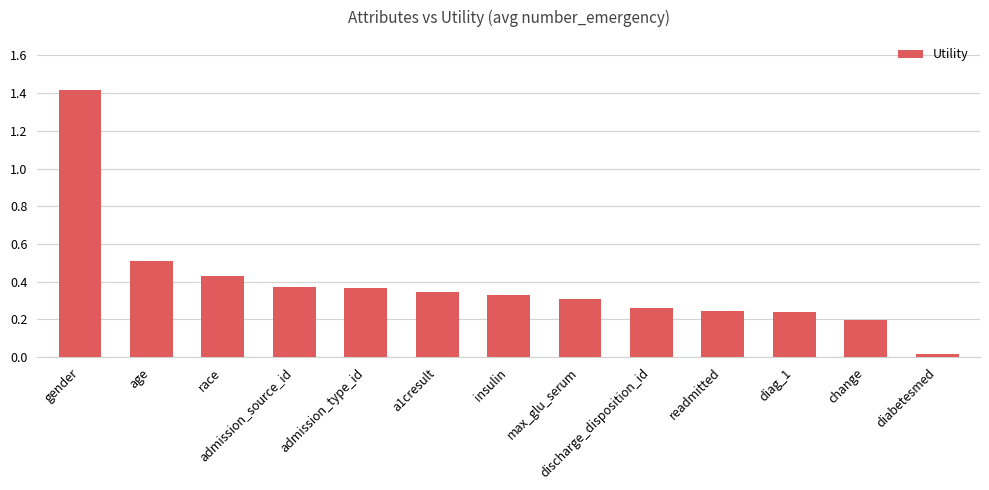

What is the difference between the maximum and minimum values?

1.4